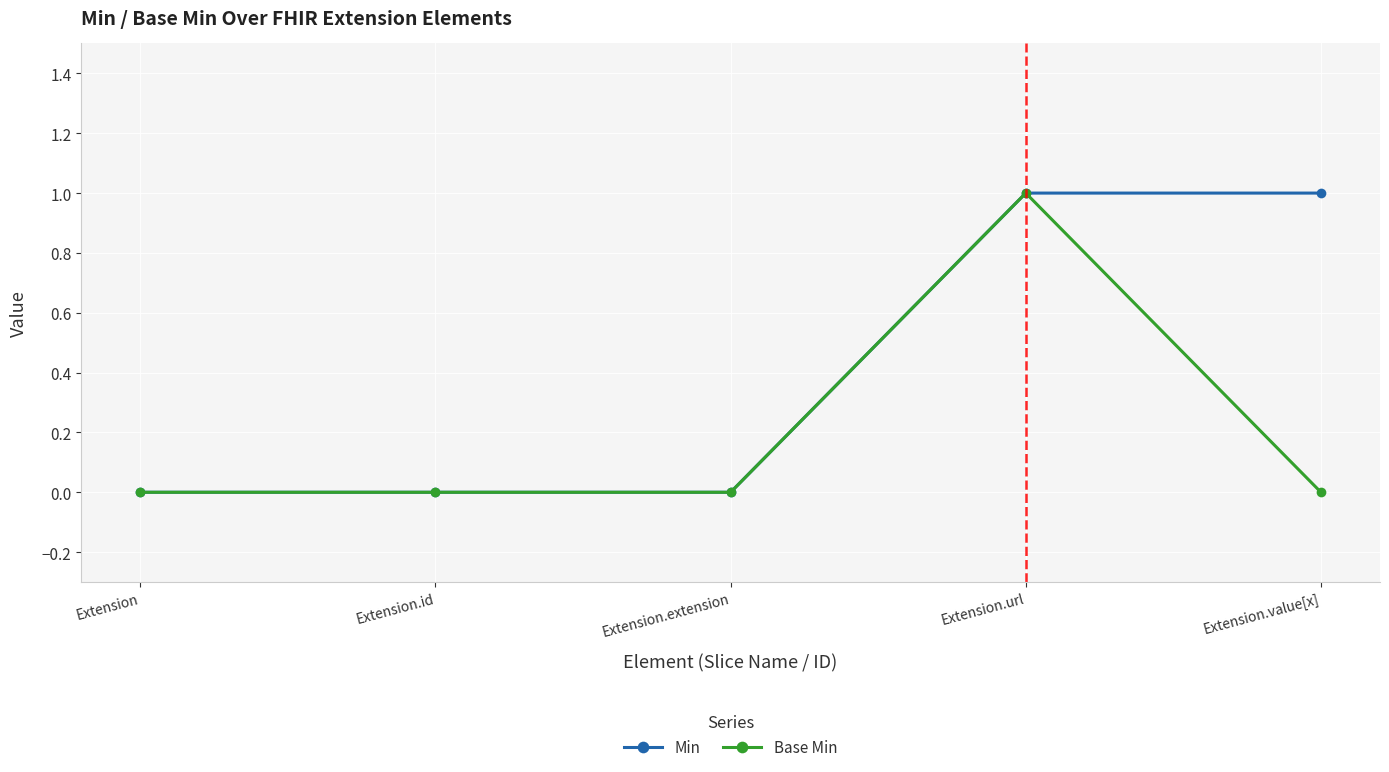

Which series has the largest total across all categories?

Min